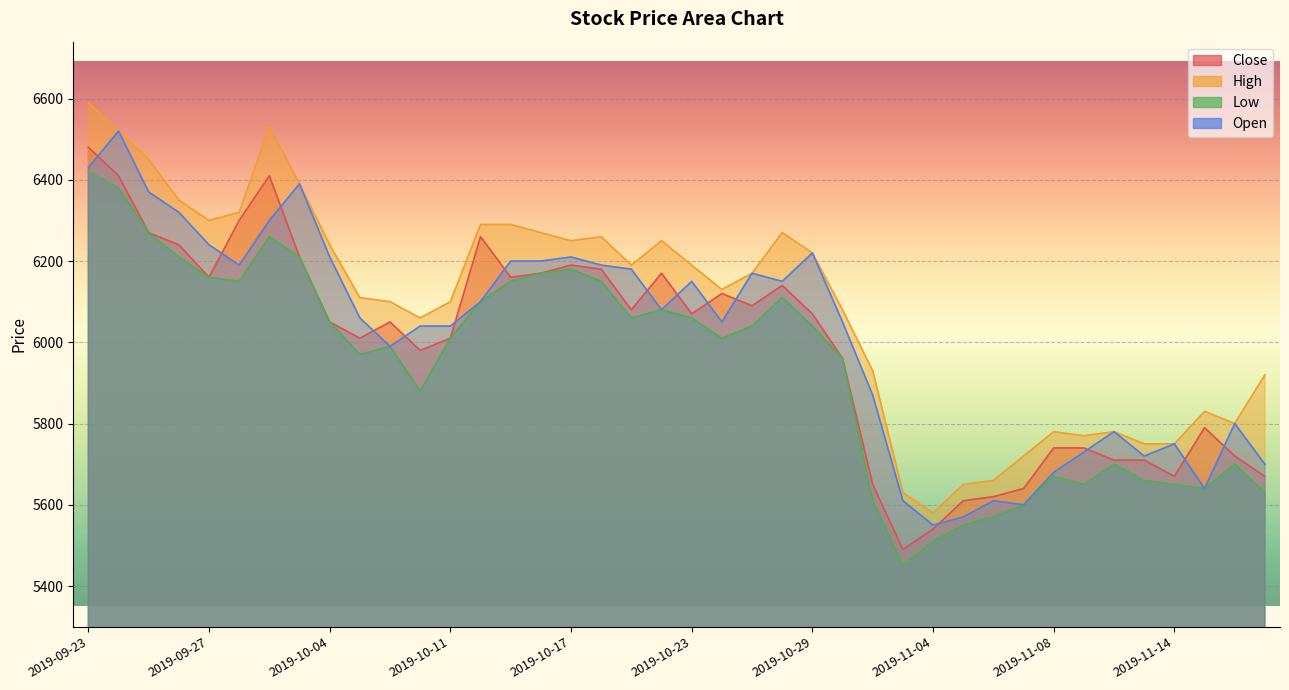

What is the value of the Close point at the 12th from the left?

5980